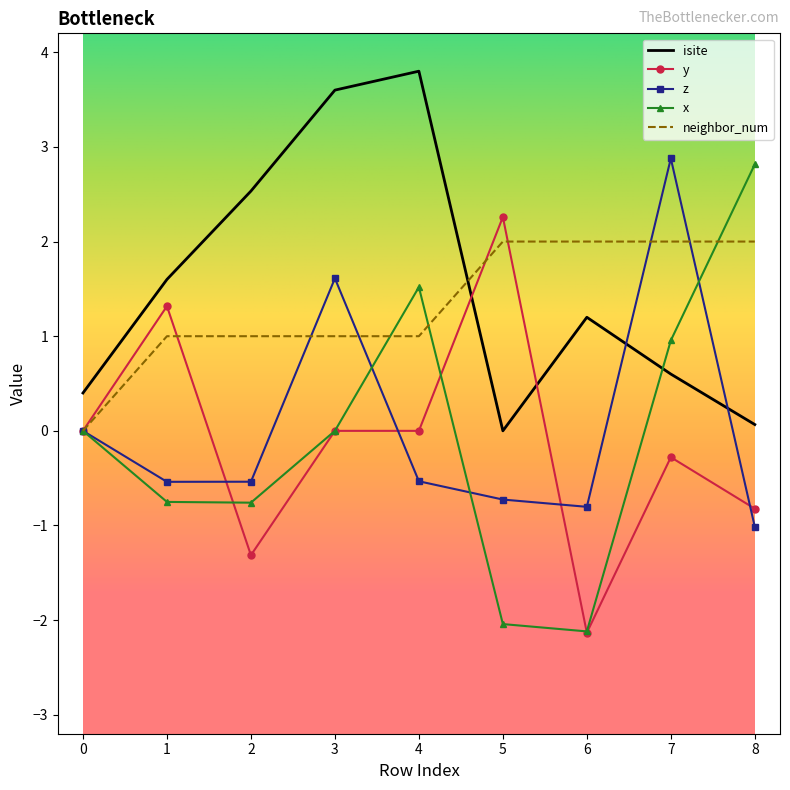

What is the average value of the y series?

-0.1